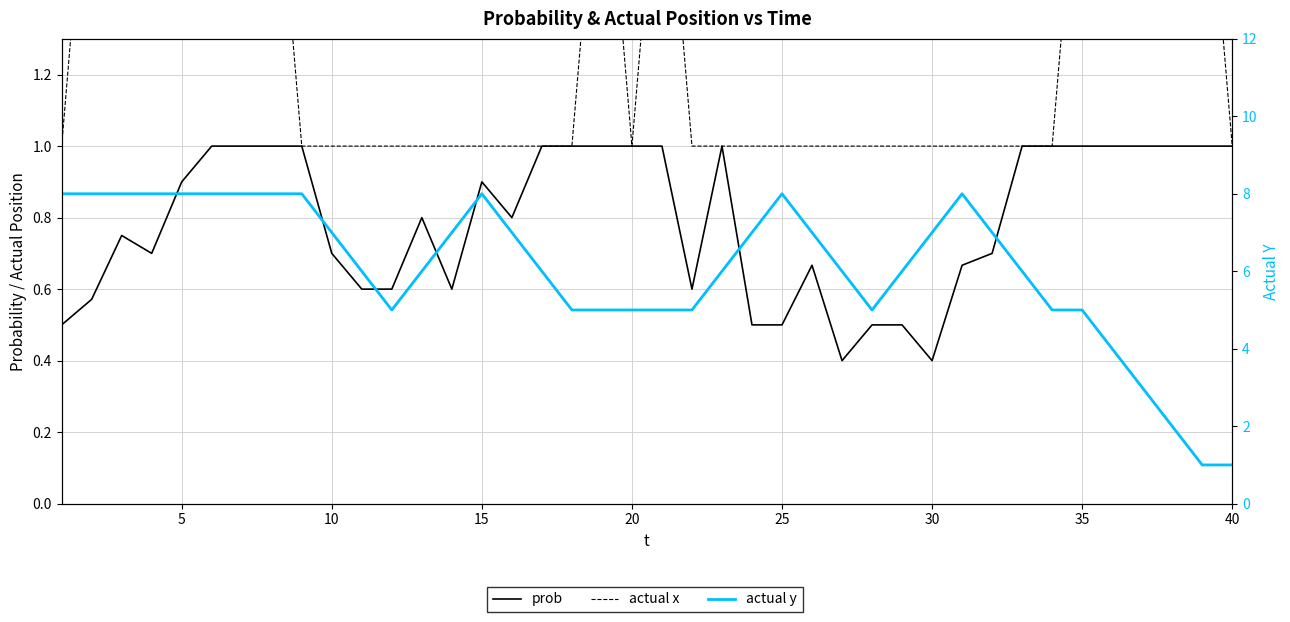

What is the difference between the second highest and second lowest values in the actual x series?

3.0